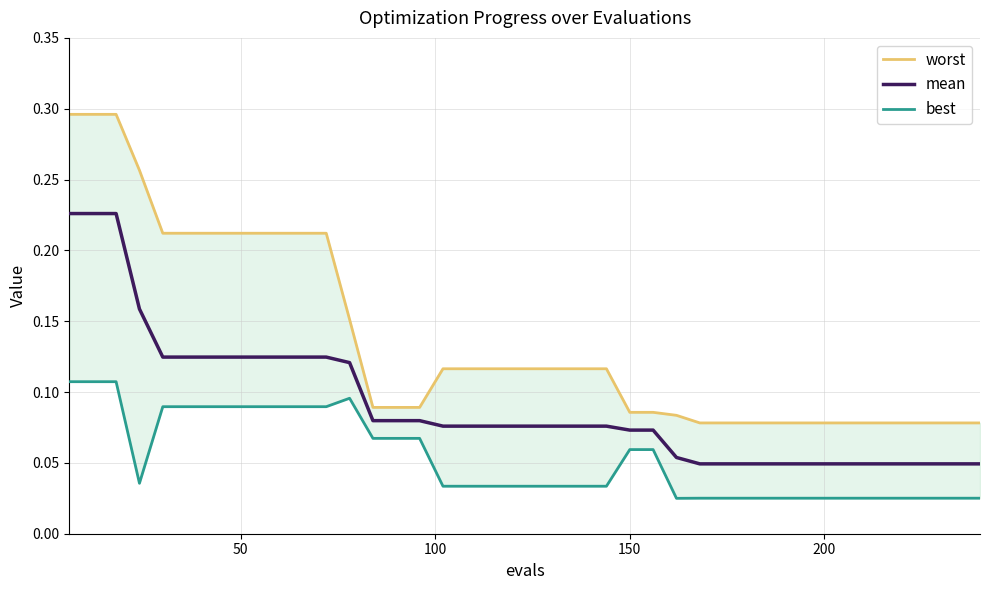

List the series in order of their overall mean, lowest first.

best, mean, worst